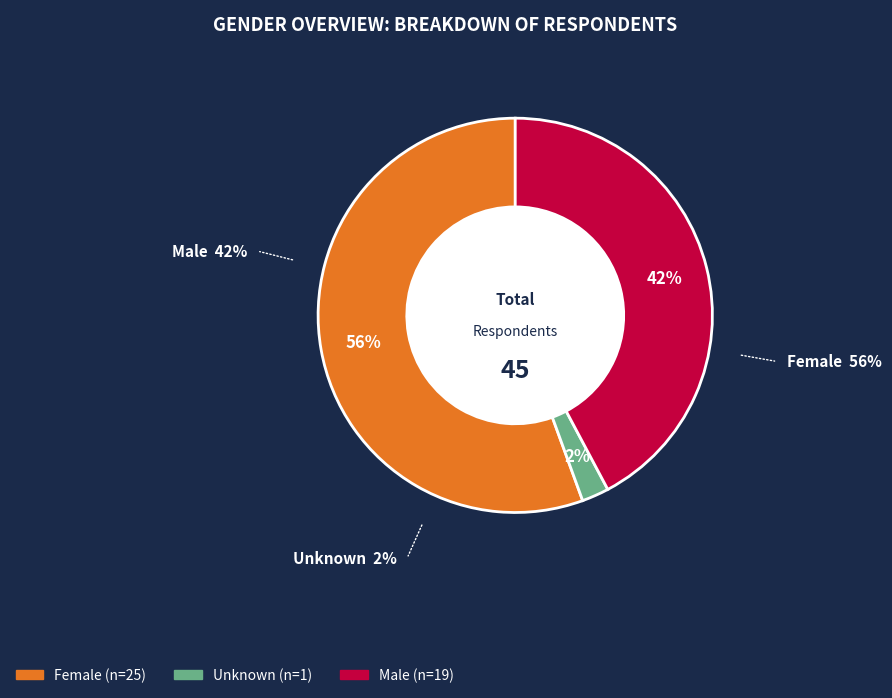

Combined, do Female and Unknown account for over 50%?

Yes